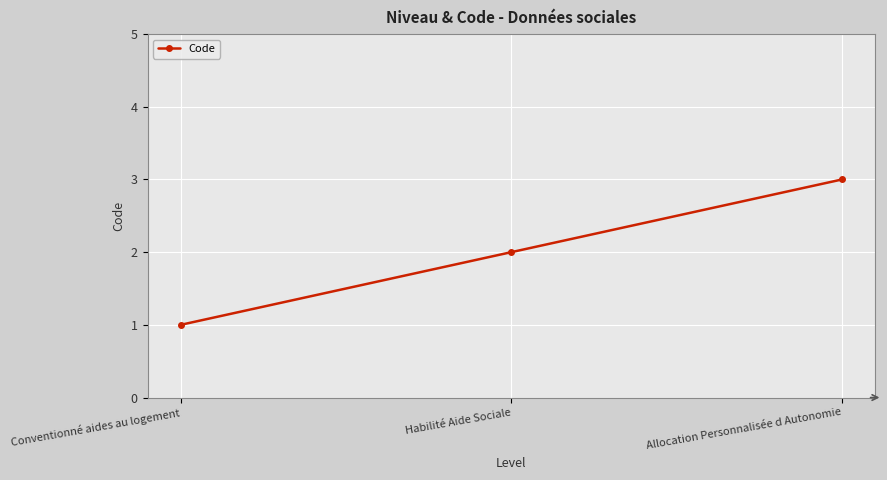

Reading left to right, transcribe all the data shown in this chart.

Conventionné aides au logement=1	Habilité Aide Sociale=2	Allocation Personnalisée d Autonomie=3